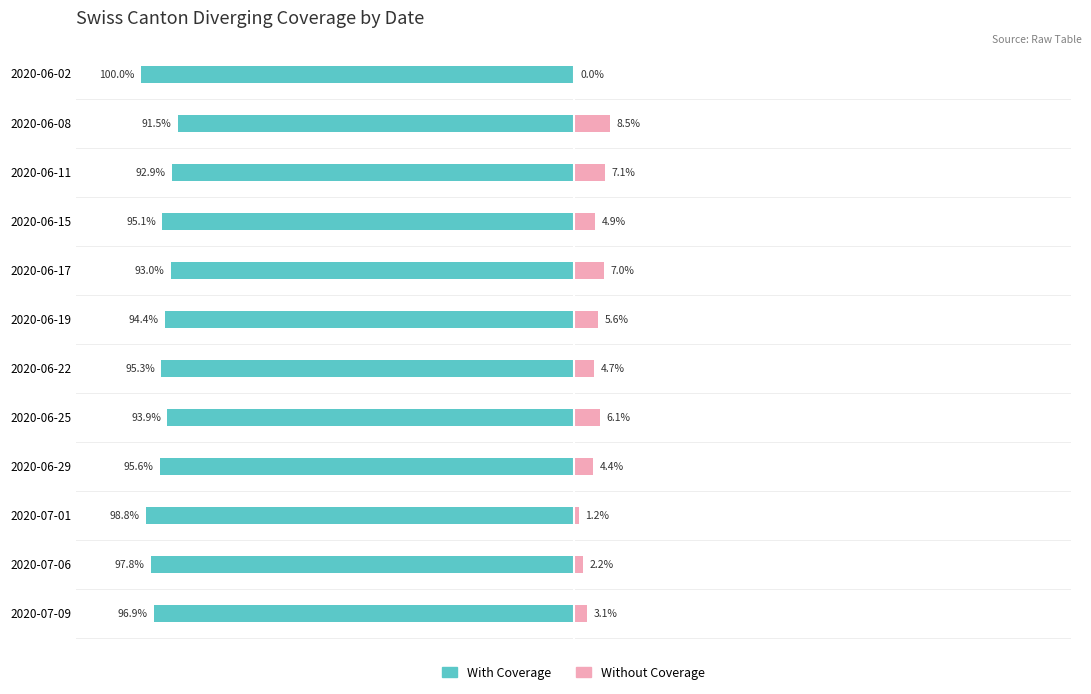

The value of With Coverage at 2020-06-02 is -100.0. True or false?

True